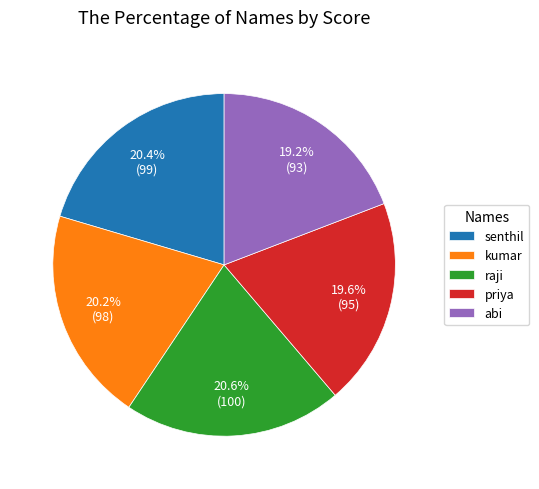

Approximately how many times larger is the value at kumar compared to abi?

1.1